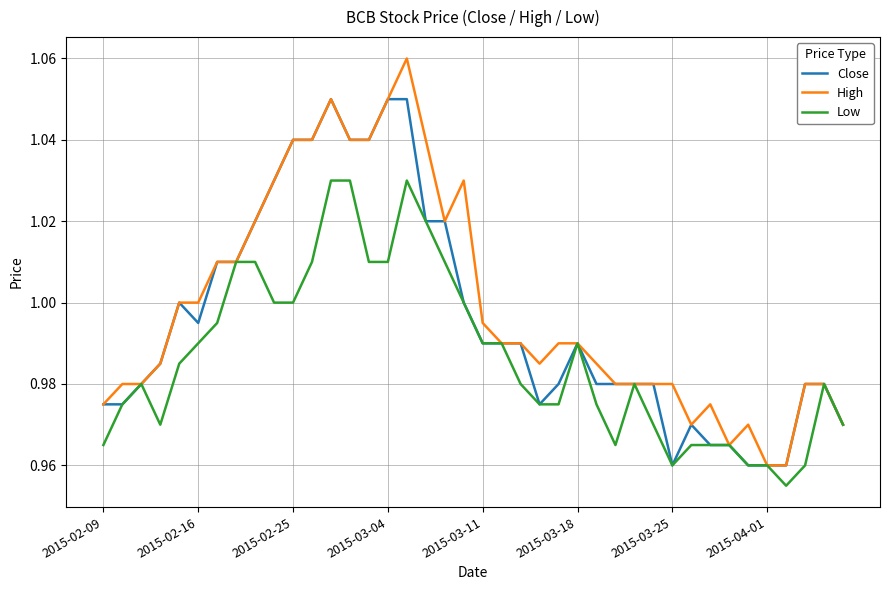

Rank the series by their maximum value, from highest to lowest.

High, Close, Low